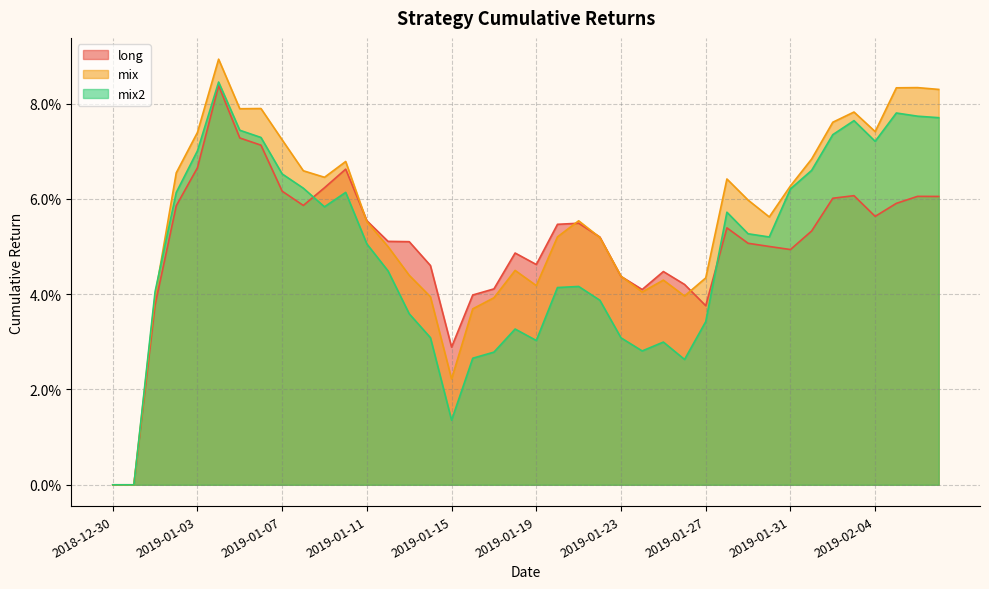

Where do long and mix2 first cross each other?

2019-01-08 and 2019-01-09